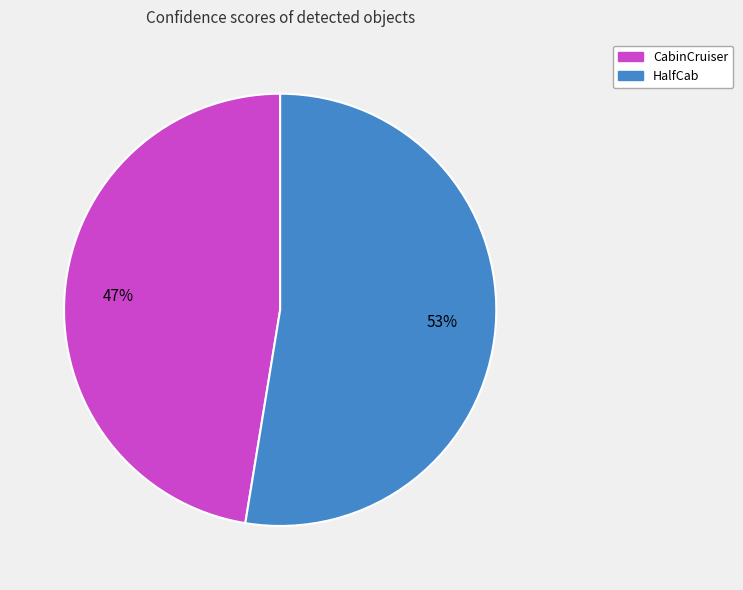

Does HalfCab represent more than half of the total?

Yes